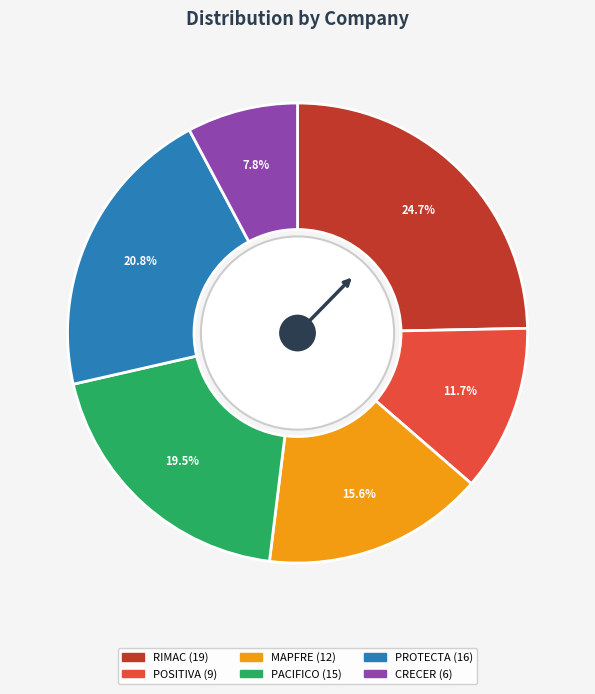

Is there a majority slice in this chart?

No